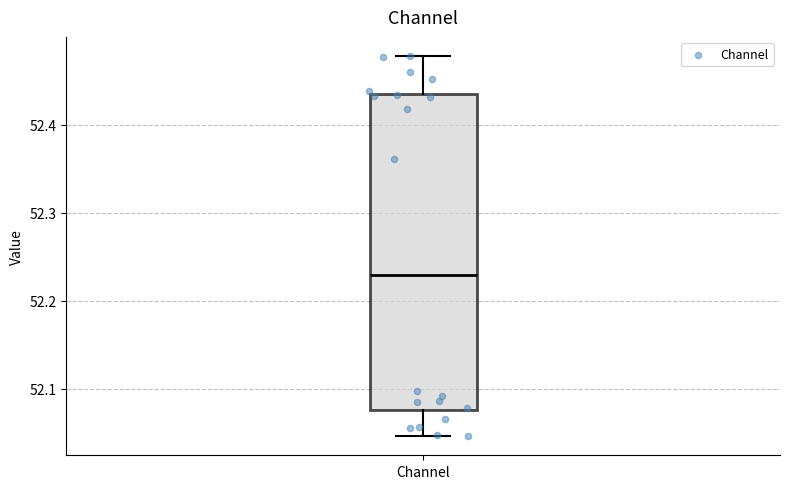

Where does the upper whisker of the box for Channel end on the y-axis? The values are not printed on the chart, so give them approximately, as read against the axis.

52.48